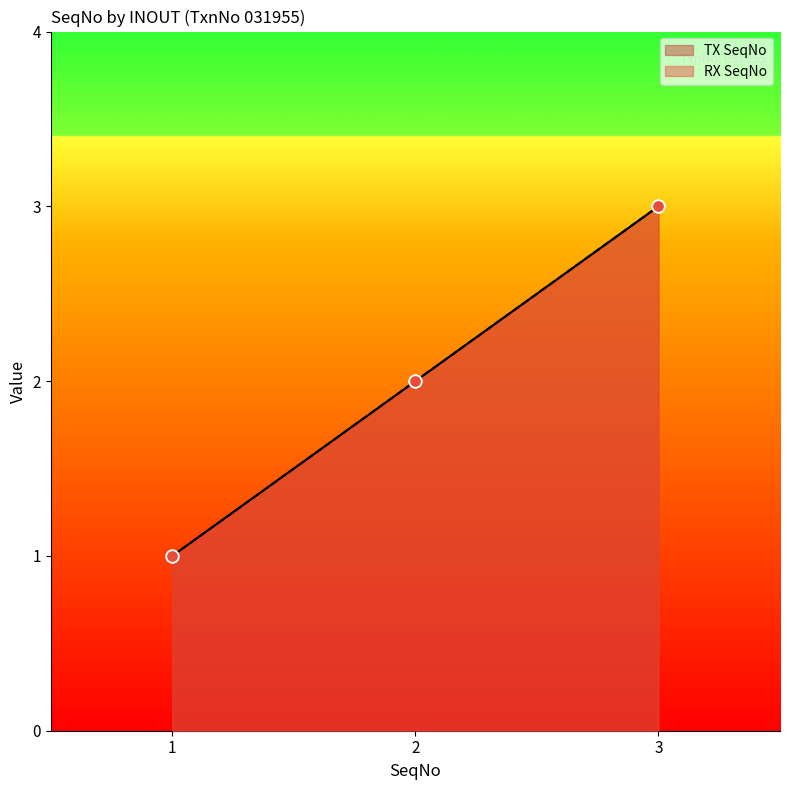

Which series has the largest Y range (max minus min)?

TX SeqNo